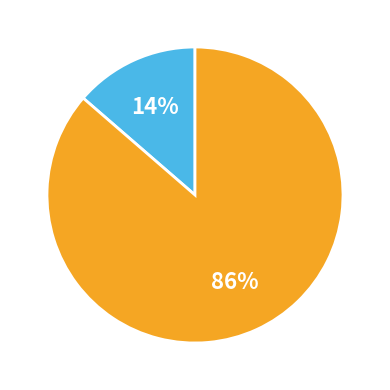

Does any single category account for the majority?

Yes